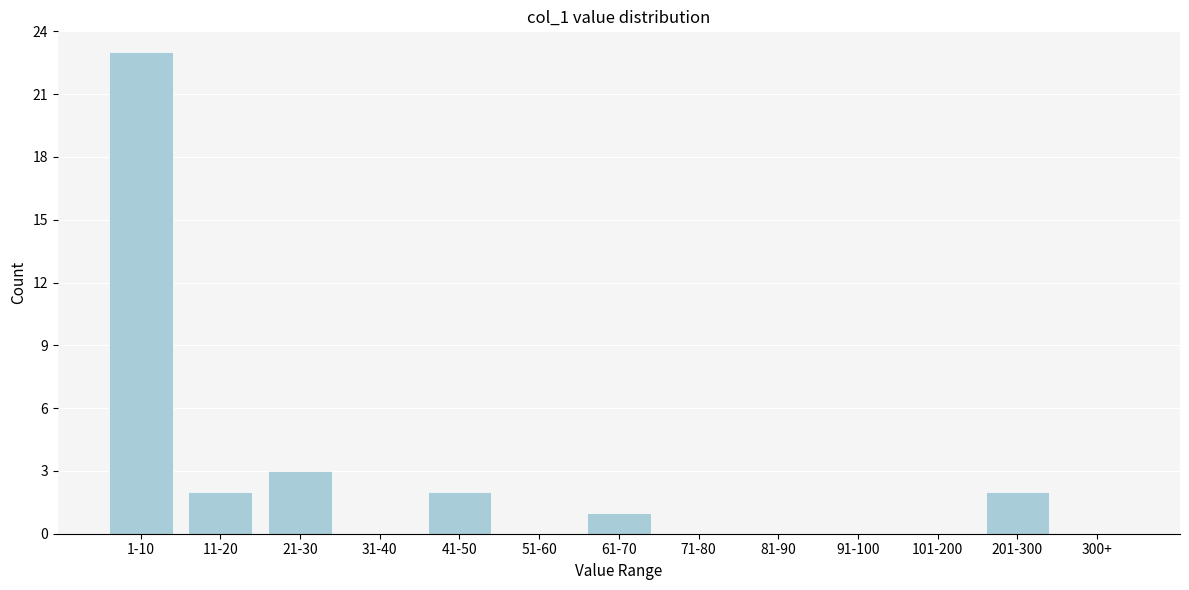

Reading left to right, transcribe all the data shown in this chart.

1-10=23	11-20=2	21-30=3	31-40=0	41-50=2	51-60=0	61-70=1	71-80=0	81-90=0	91-100=0	101-200=0	201-300=2	300+=0